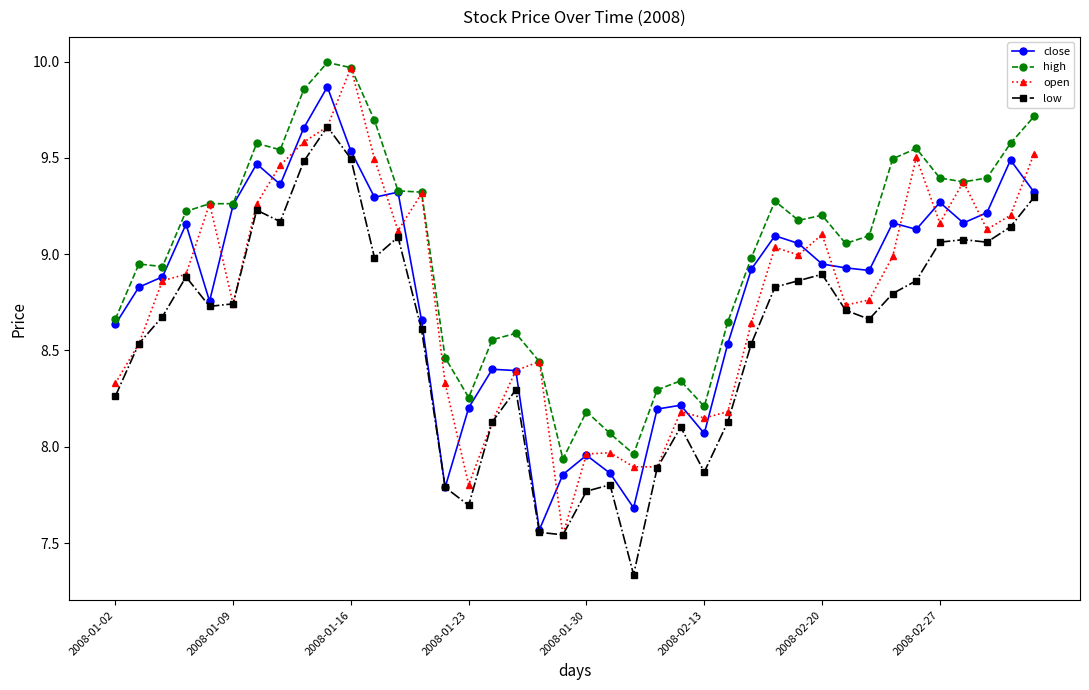

How many interior local valleys does the low series have?

9